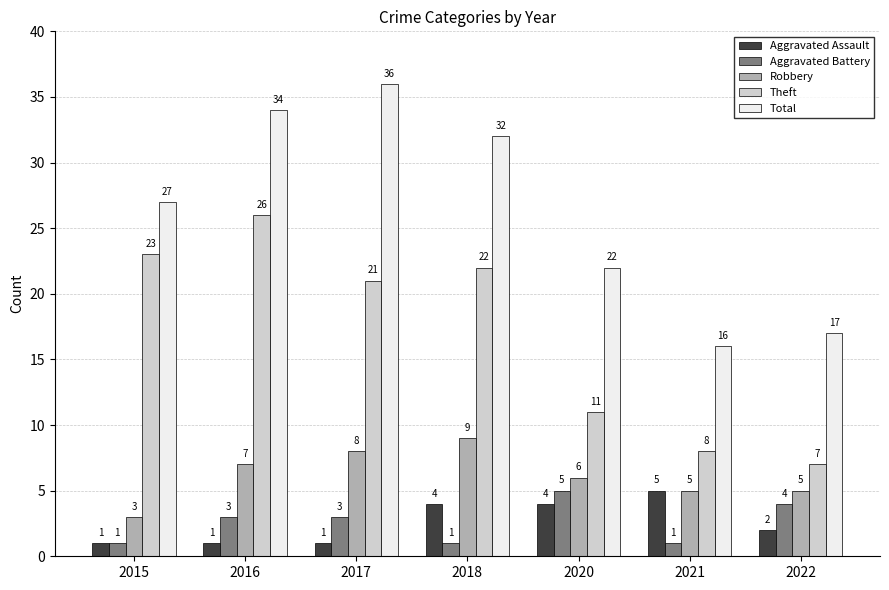

What is the value of the Aggravated Assault bar at the 1st from the left?

1